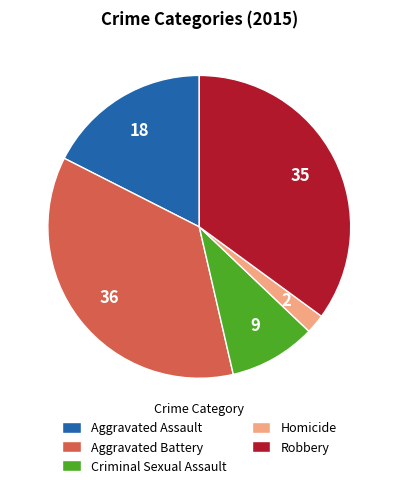

Which slice is the smallest?

Homicide